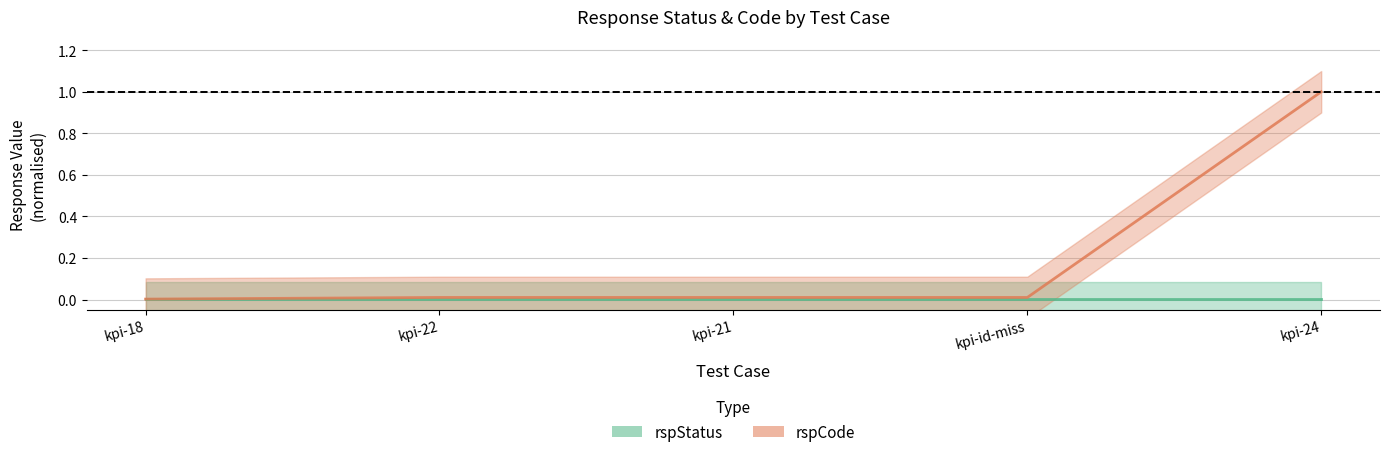

What is the difference between the maximum and minimum values?

1.0